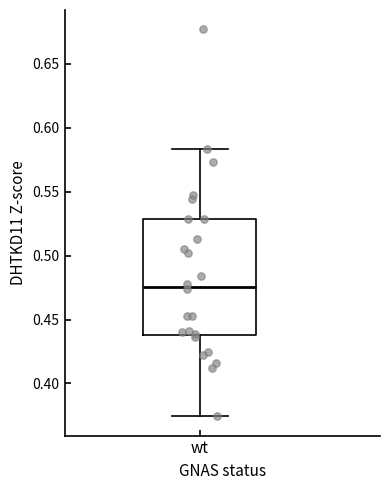

Where is the lower edge of the box for wt on the y-axis? The values are not printed on the chart, so give them approximately, as read against the axis.

0.440